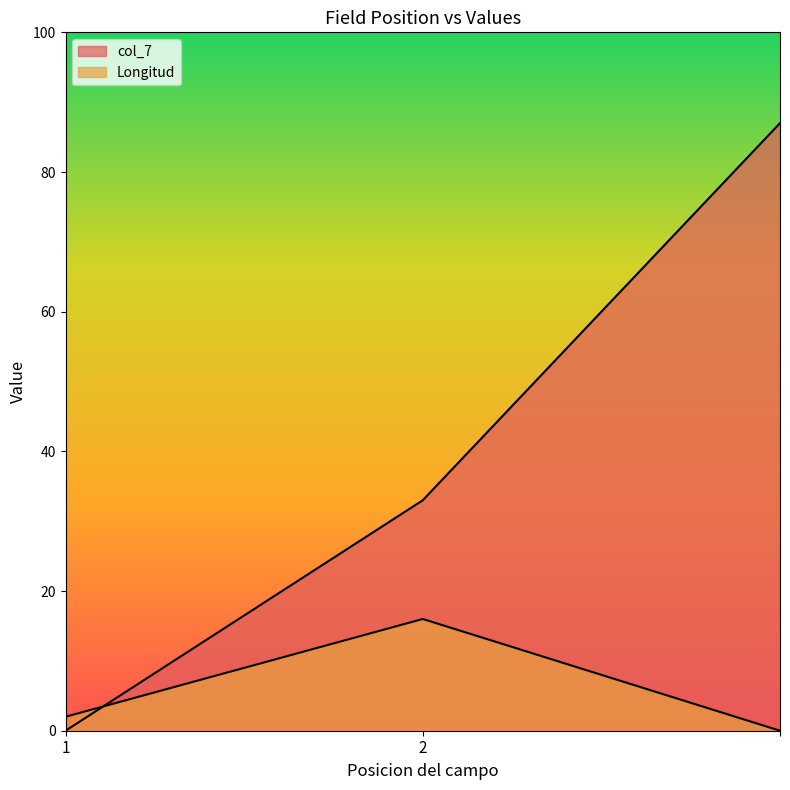

What is the total value across all series at ?

87